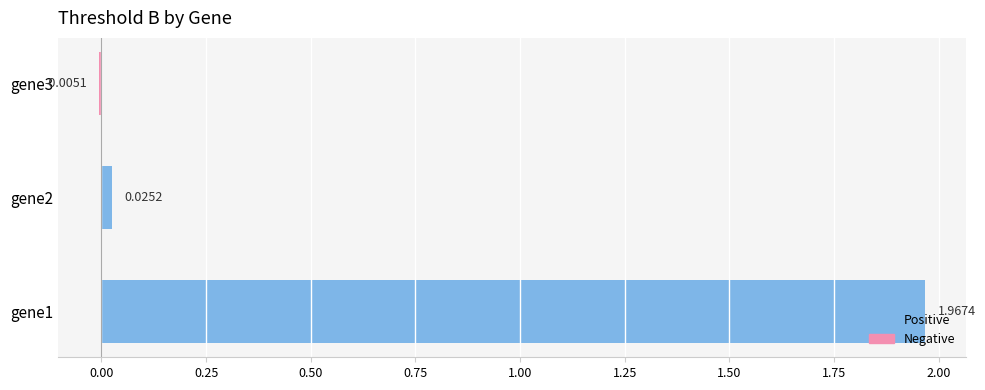

What is the change in value from gene1 to gene2?

-1.9